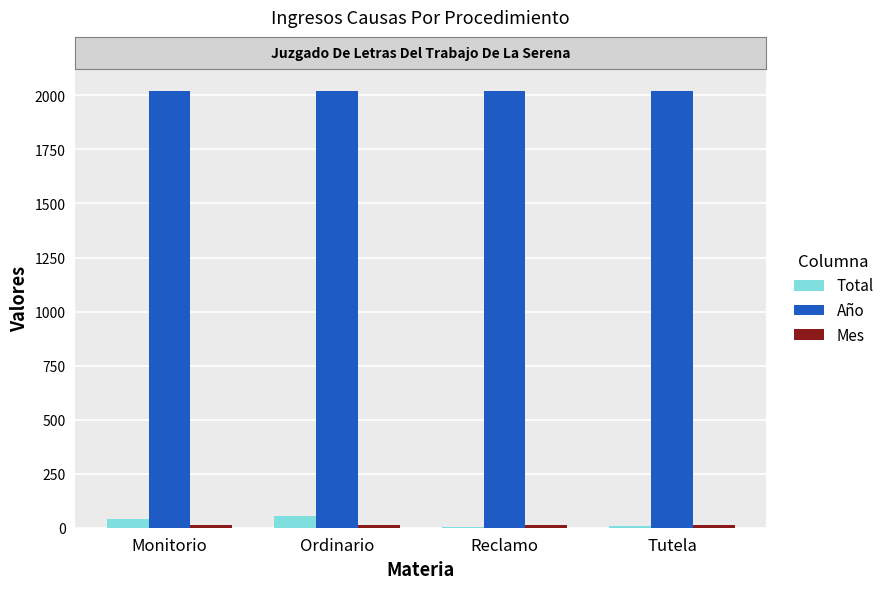

How many groups of bars are there?

4